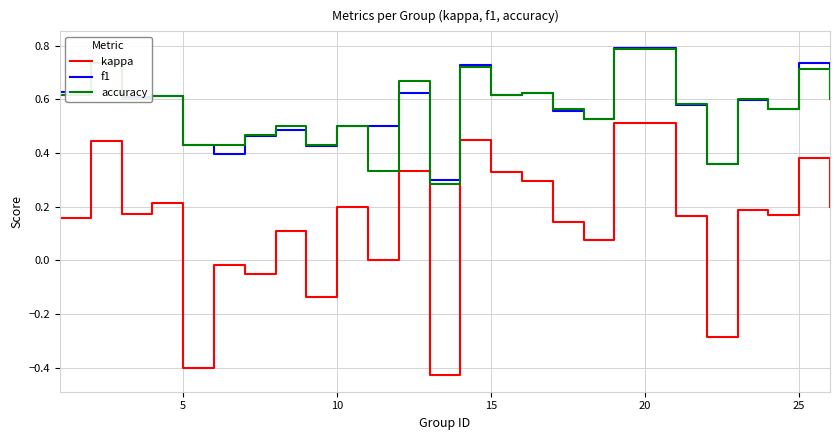

True or false: accuracy and kappa intersect in this chart.

False